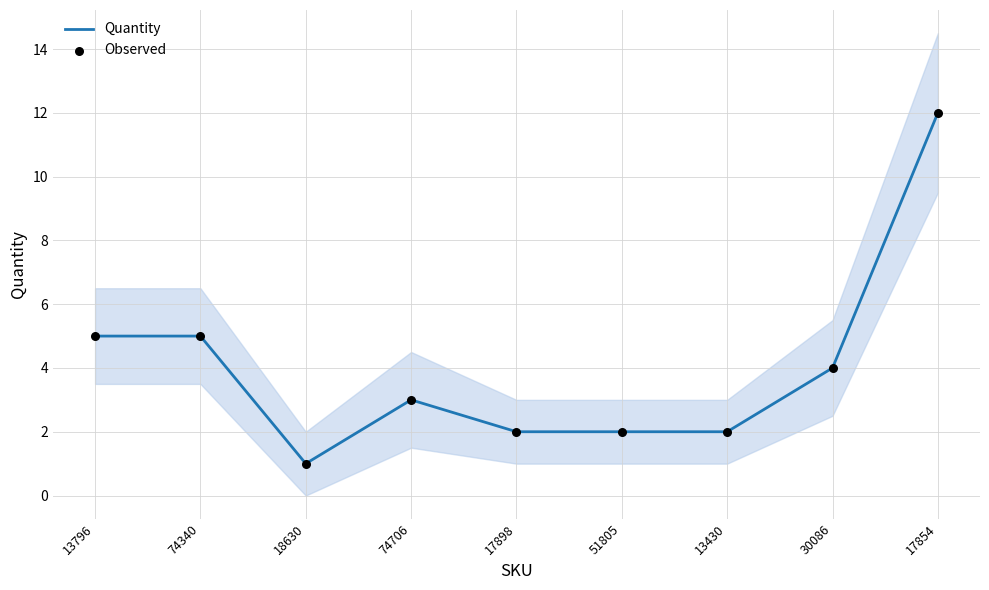

What are all the series names shown in the legend?

Quantity, Observed